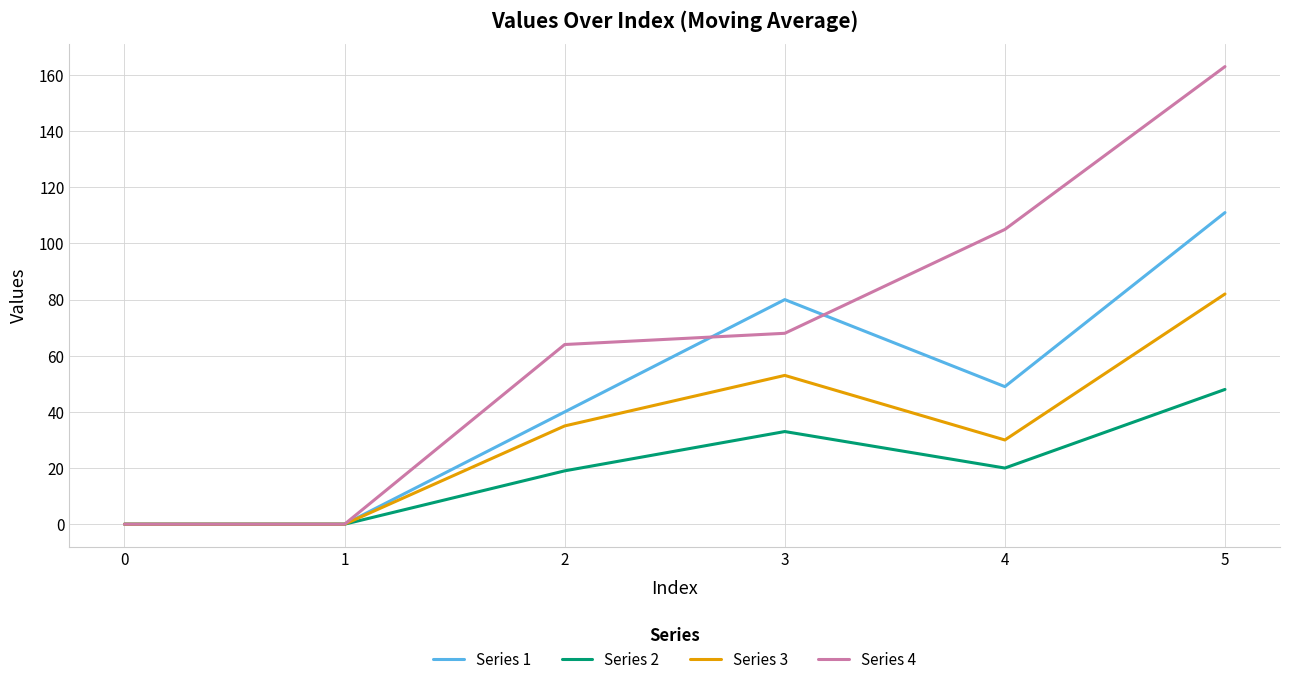

How many Series 3 values are between 0 and 53?

5